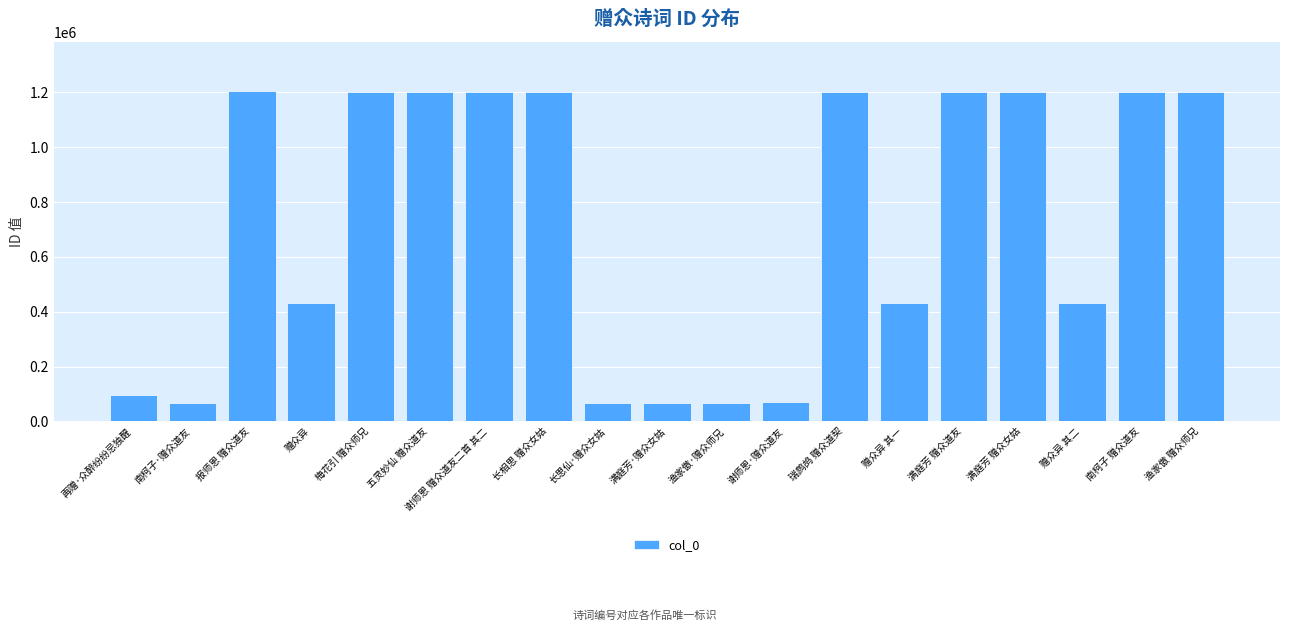

What is the smallest value displayed?

67903